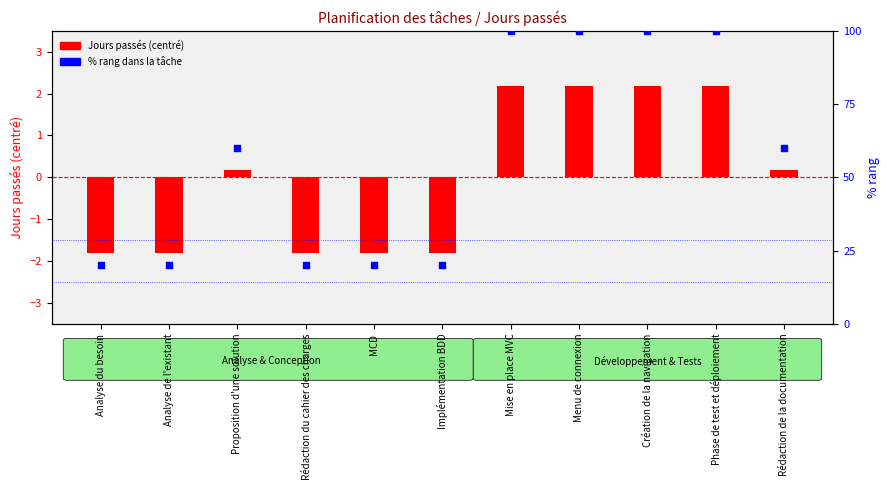

At how many categories does at least one series exceed -1?

11